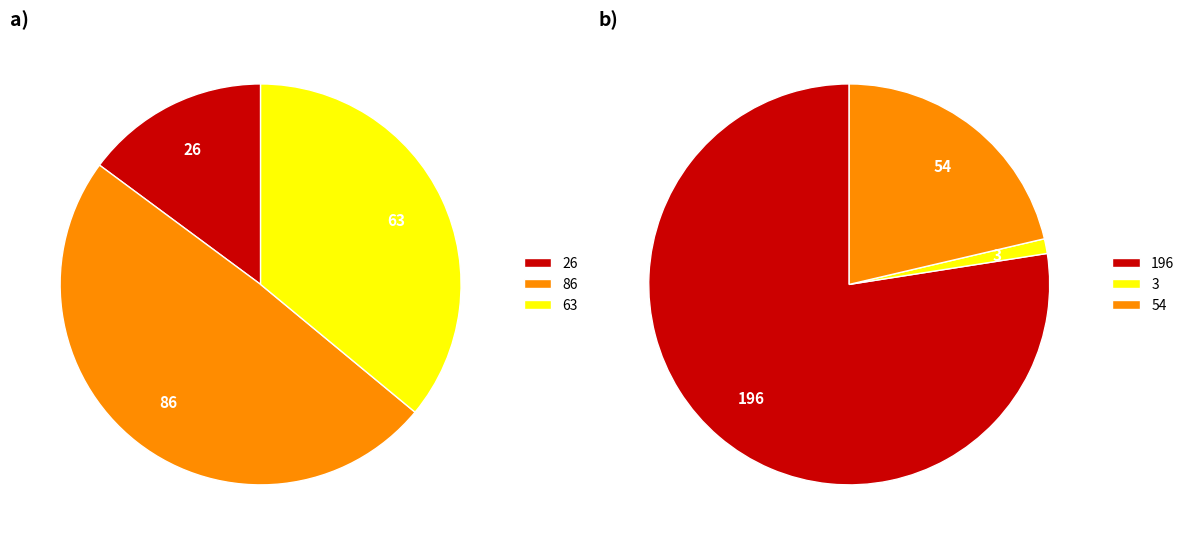

To the nearest percent, what is the difference between the Row 2 and Row 0 slice percentages?

56%